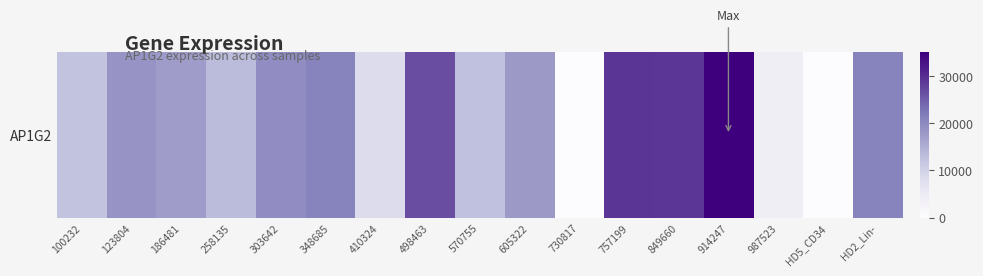

Which has a higher value, 303642 or 123804?

303642